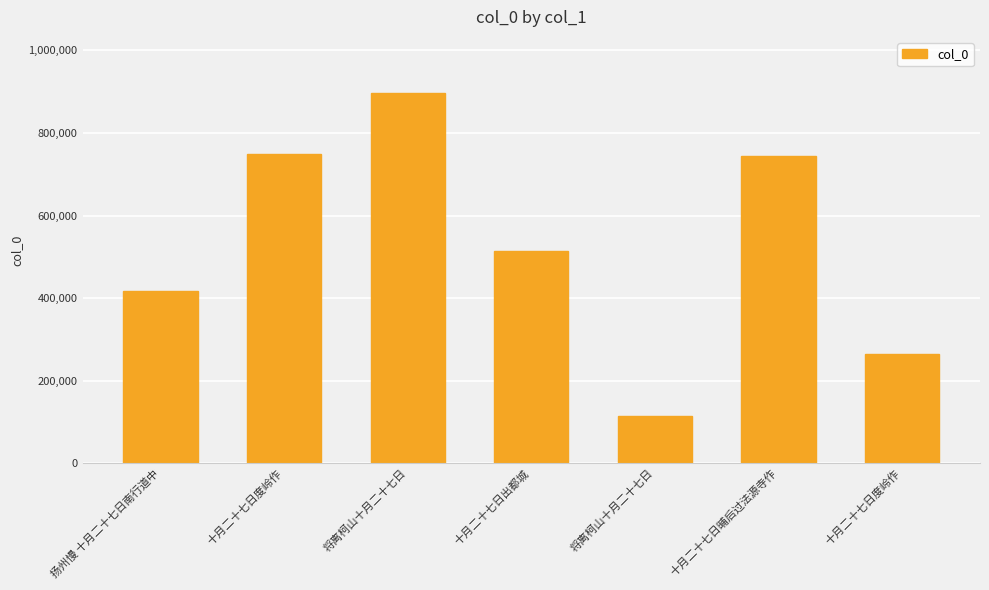

Where does the data first go above 513686?

十月二十七日度岭作